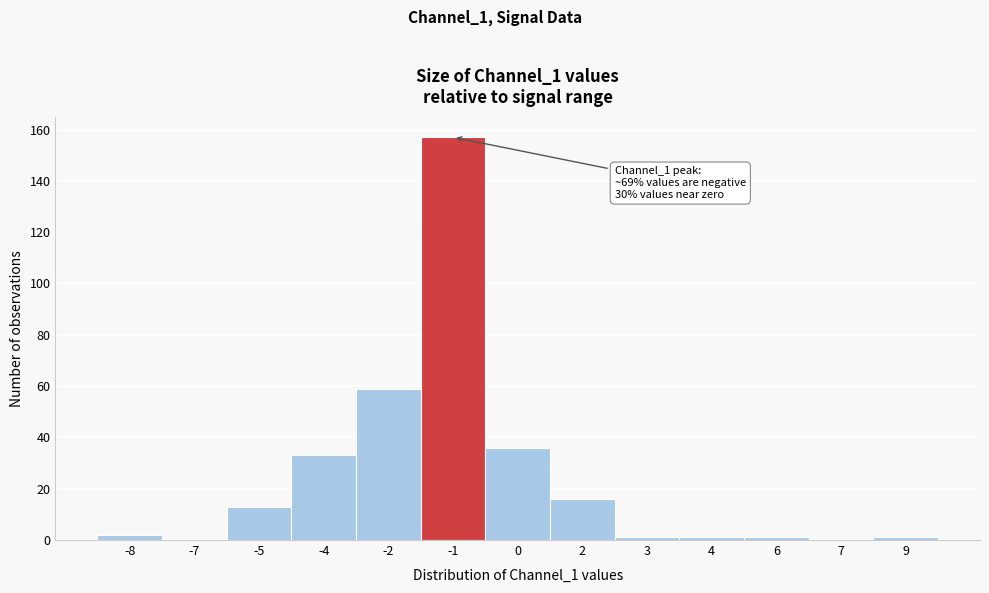

Reading left to right, extract all data points from this chart.

-8=2	-7=0	-5=13	-4=33	-2=59	-1=157	0=36	2=16	3=1	4=1	6=1	7=0	9=1